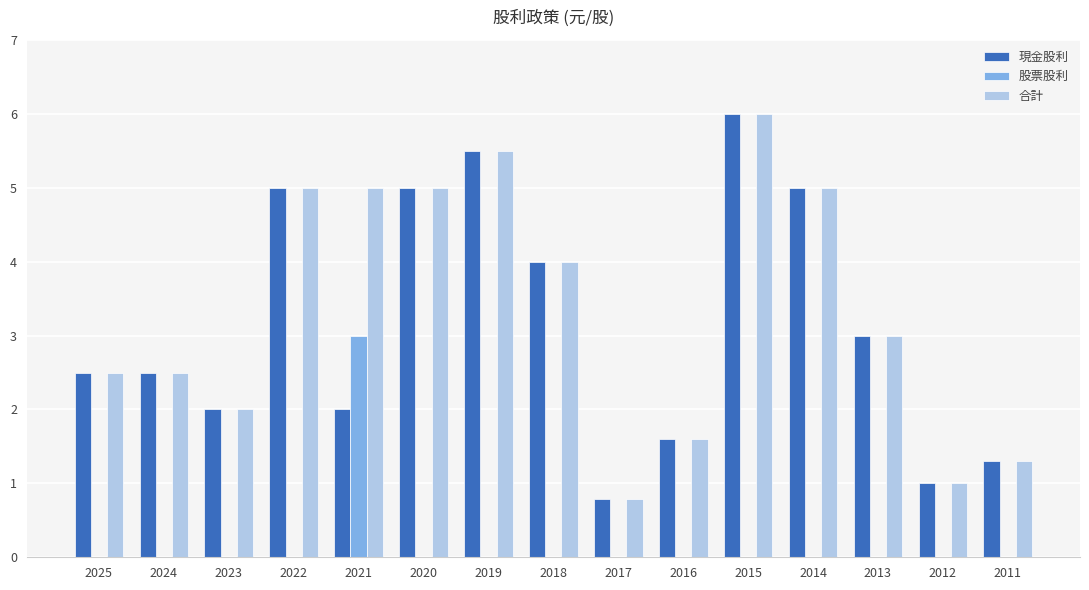

What is the spread (max minus min) of values at 2013?

3.0